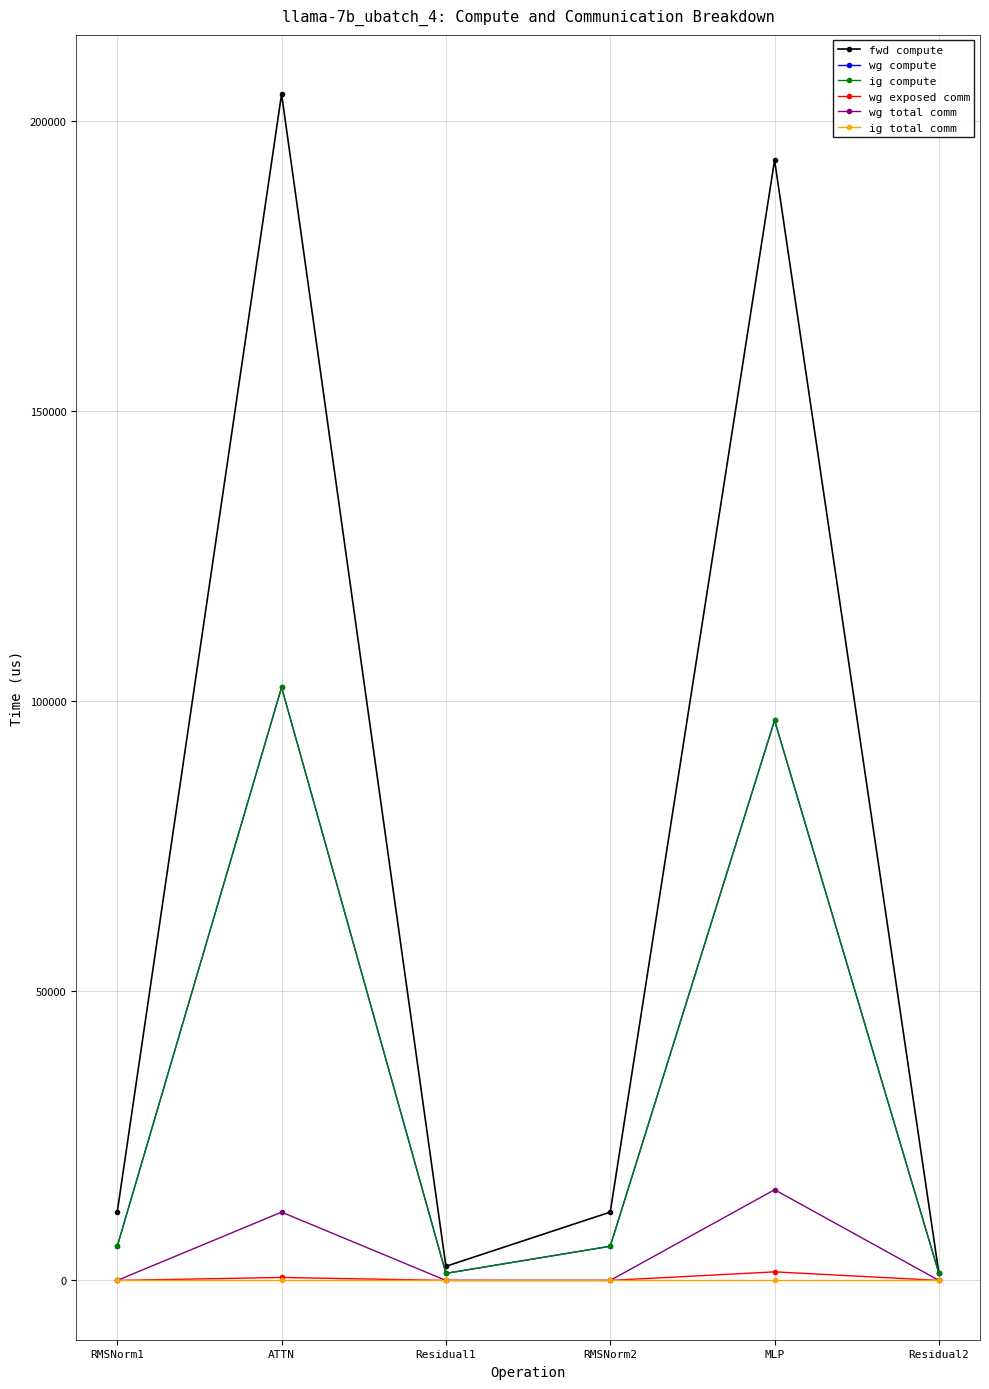

What is the total value across all series at RMSNorm1?

23573.2